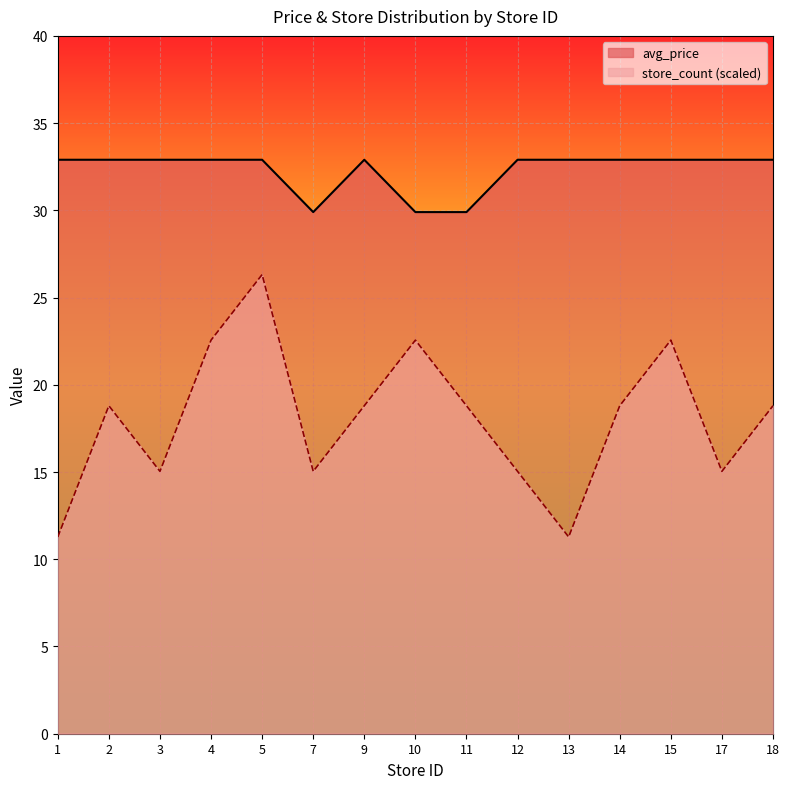

How many values in the store_count series are below 18?

6